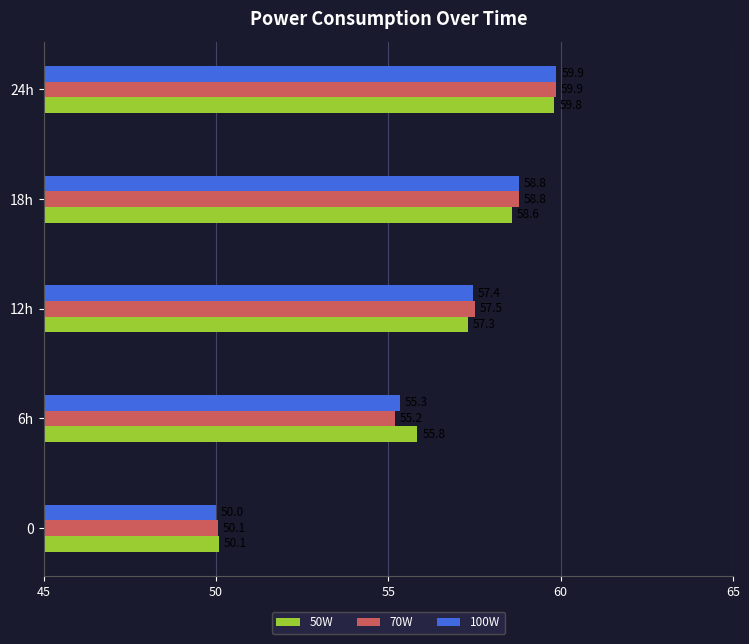

Which series has the widest spread of values?

100W